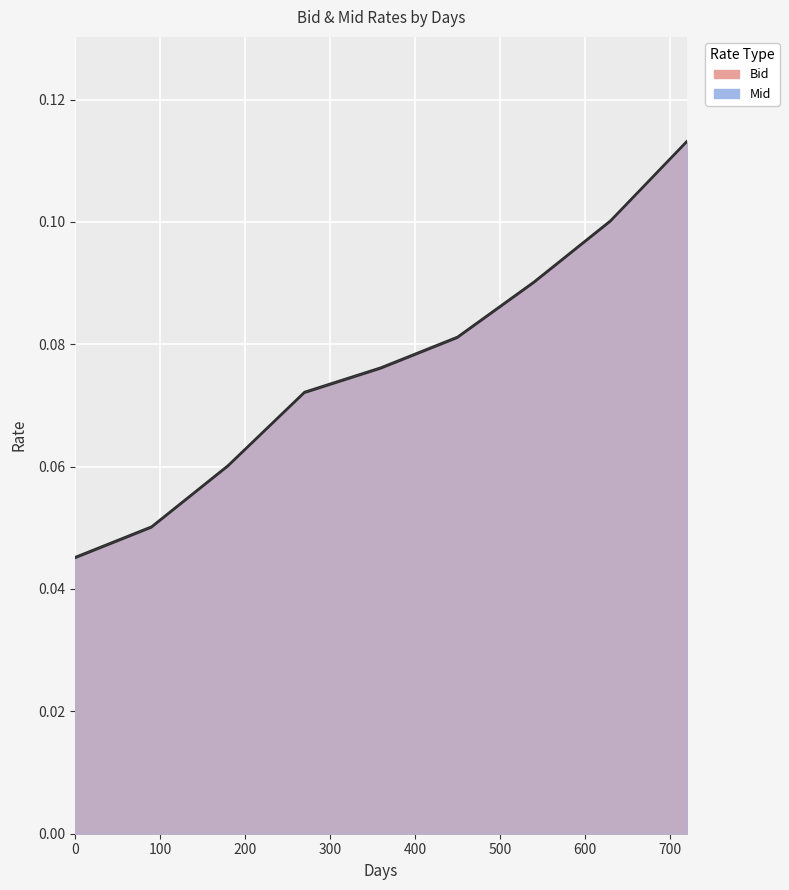

Does the chart display data point markers on the line(s)?

No